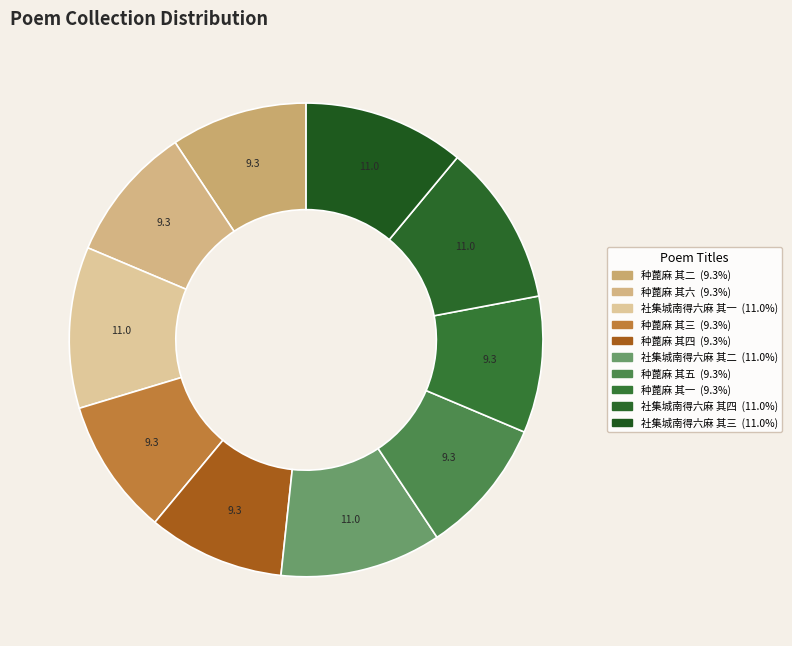

How many slices are in this pie chart?

10